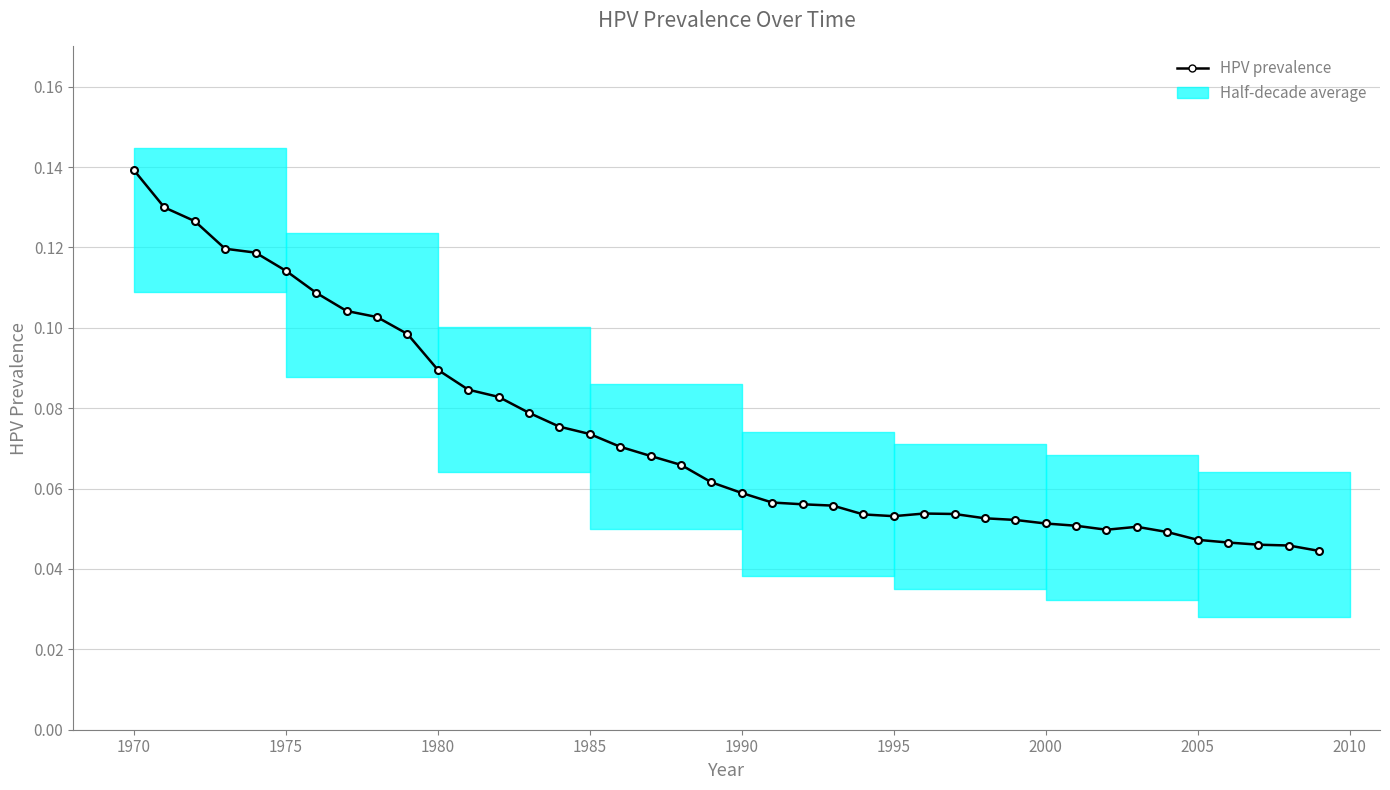

How many values are between 0 and 1?

40